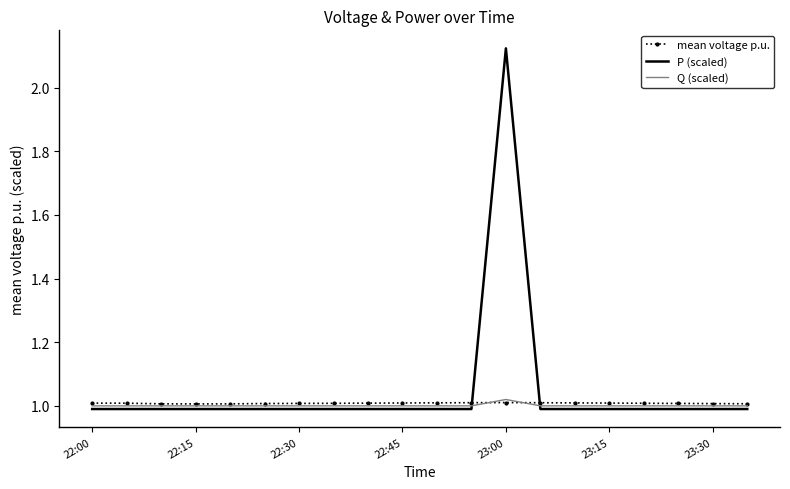

Which series has the largest range (max minus min)?

P (scaled)